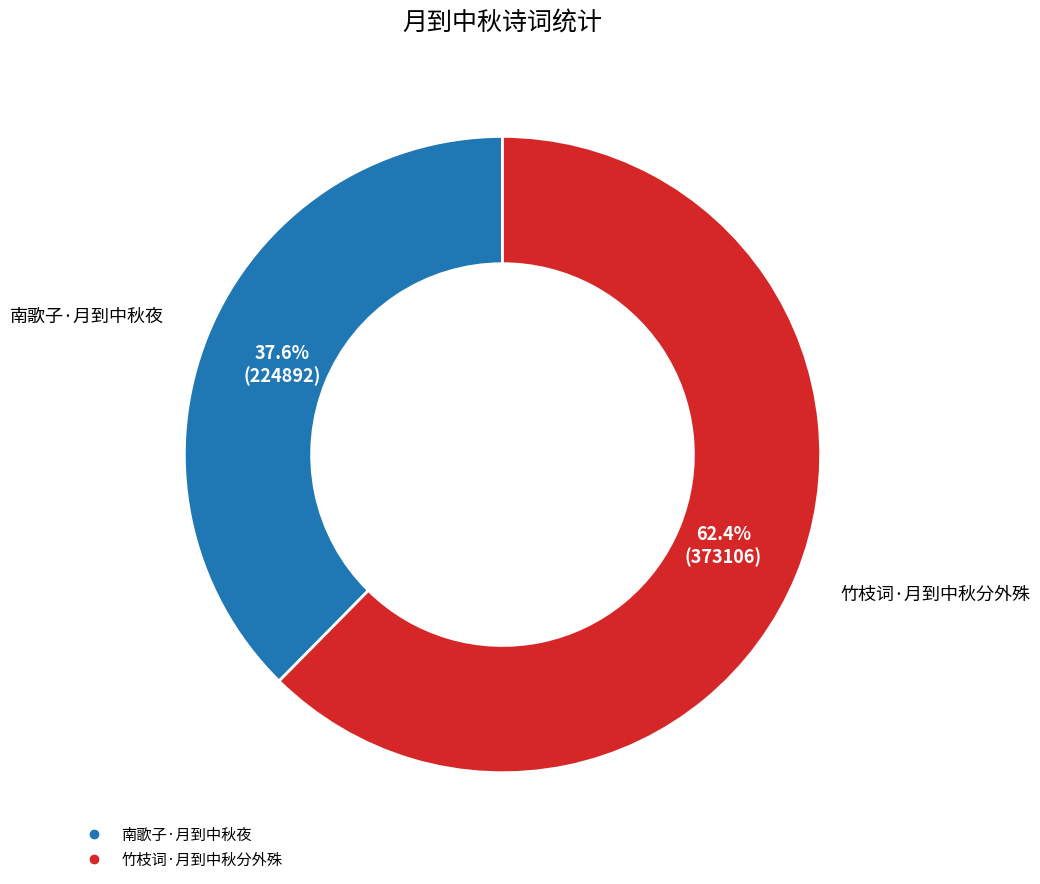

What is the smallest slice in the pie chart?

南歌子·月到中秋夜